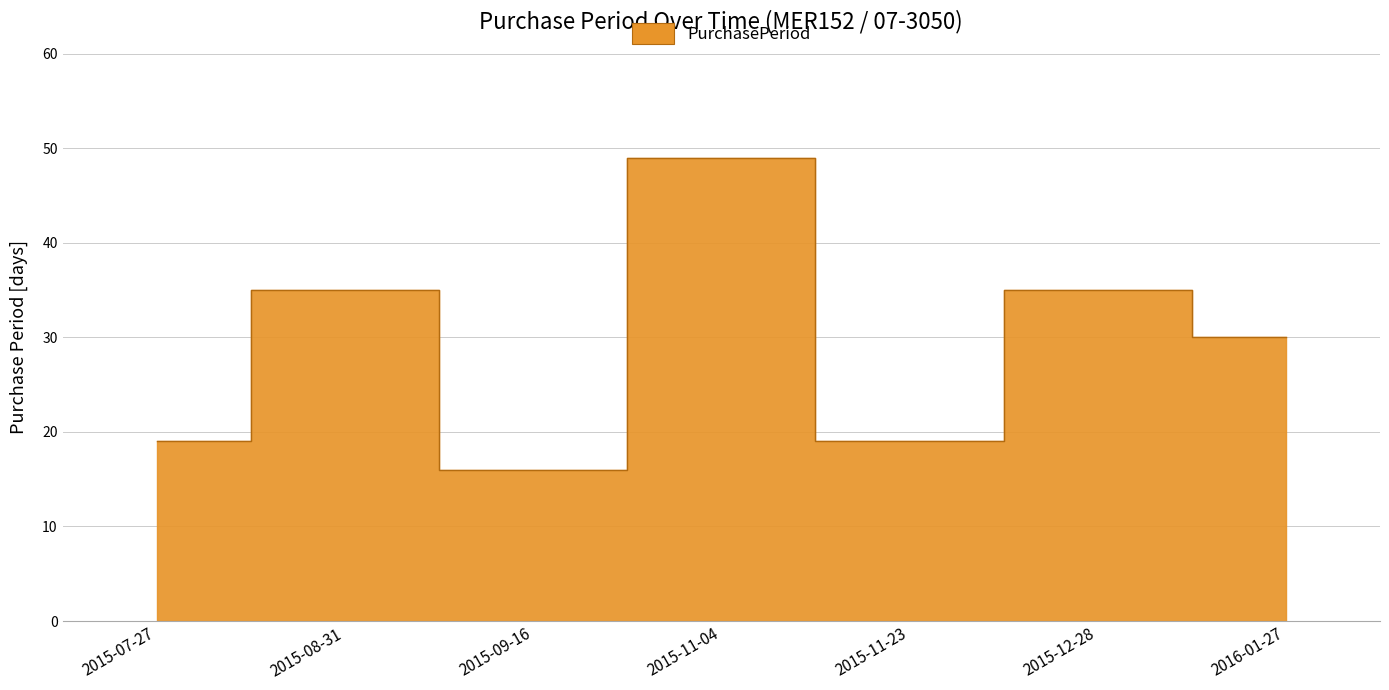

Count the number of categories in the chart.

7